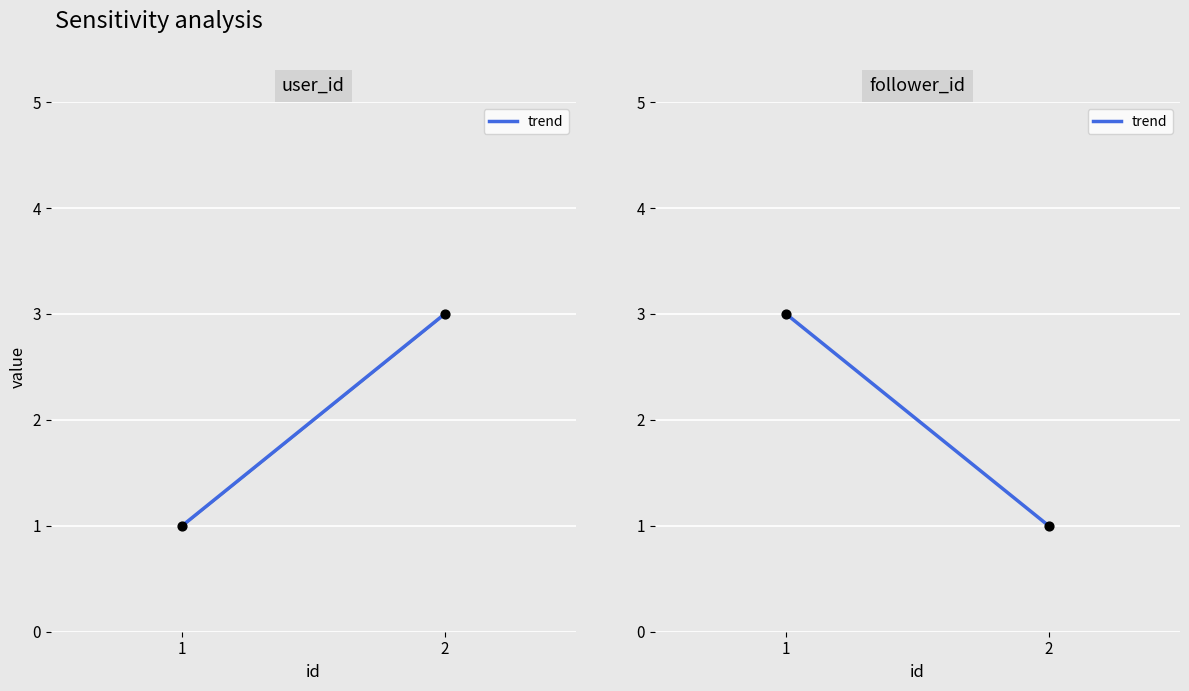

Which series has the widest spread of Y values?

user_id